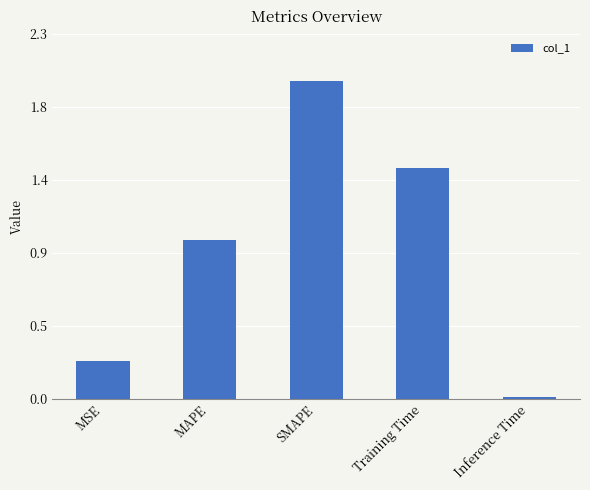

Are the bars horizontal?

No